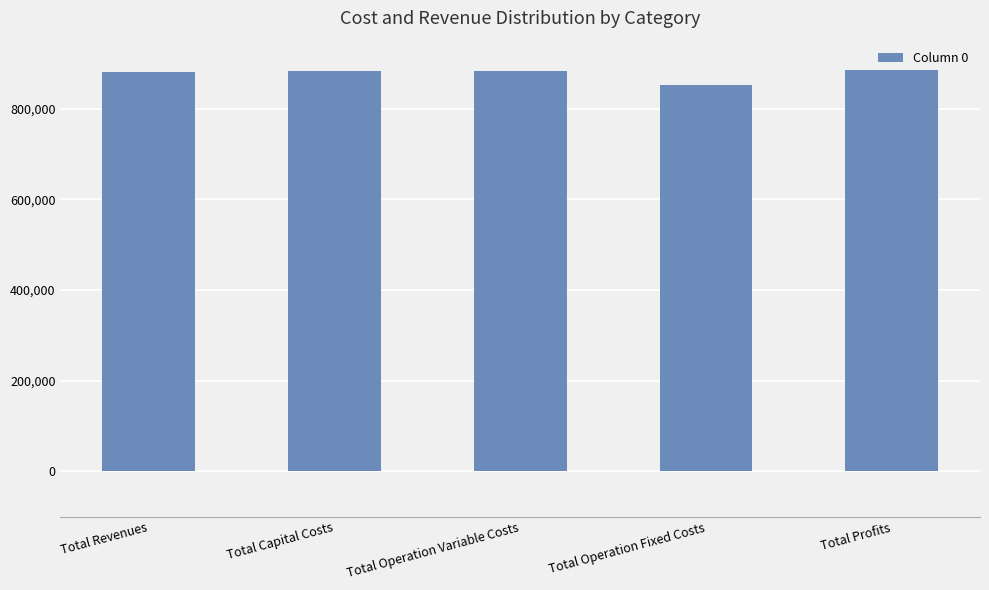

What is the difference between the maximum and minimum values?

33199.7